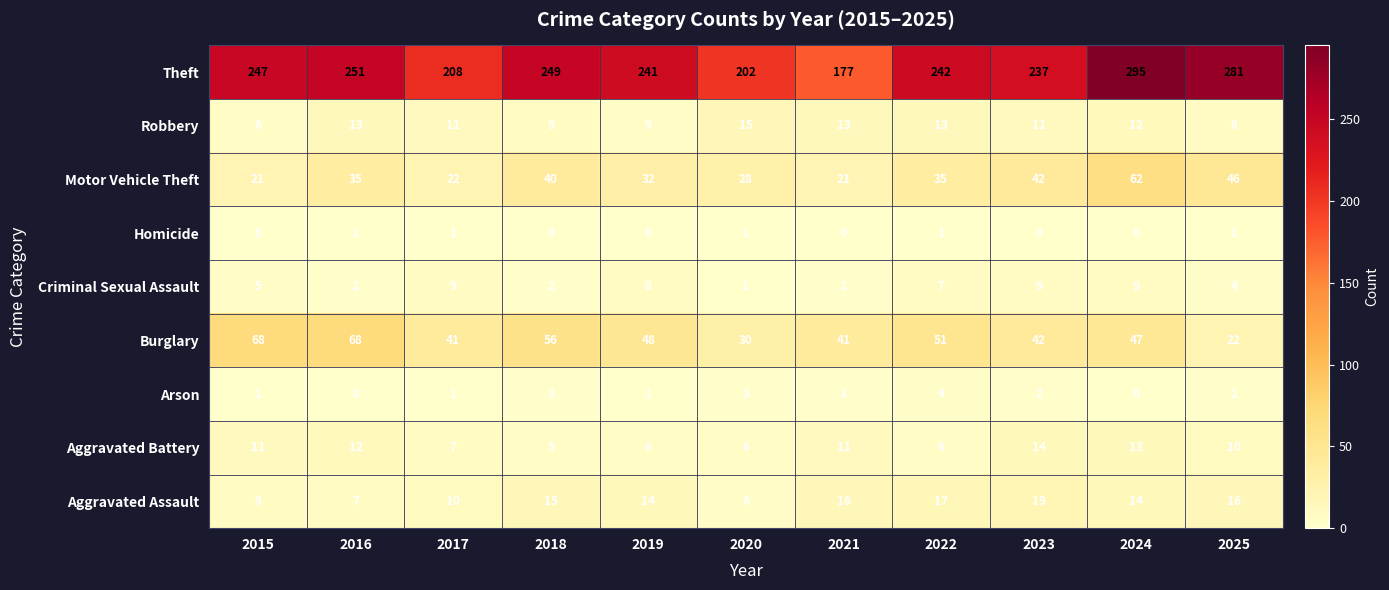

At how many categories does at least one series exceed 255?

2